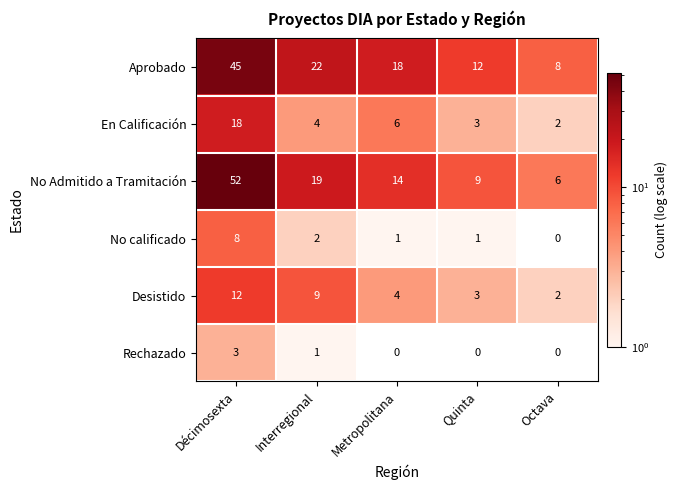

What is the total value across all series at Décimosexta?

138